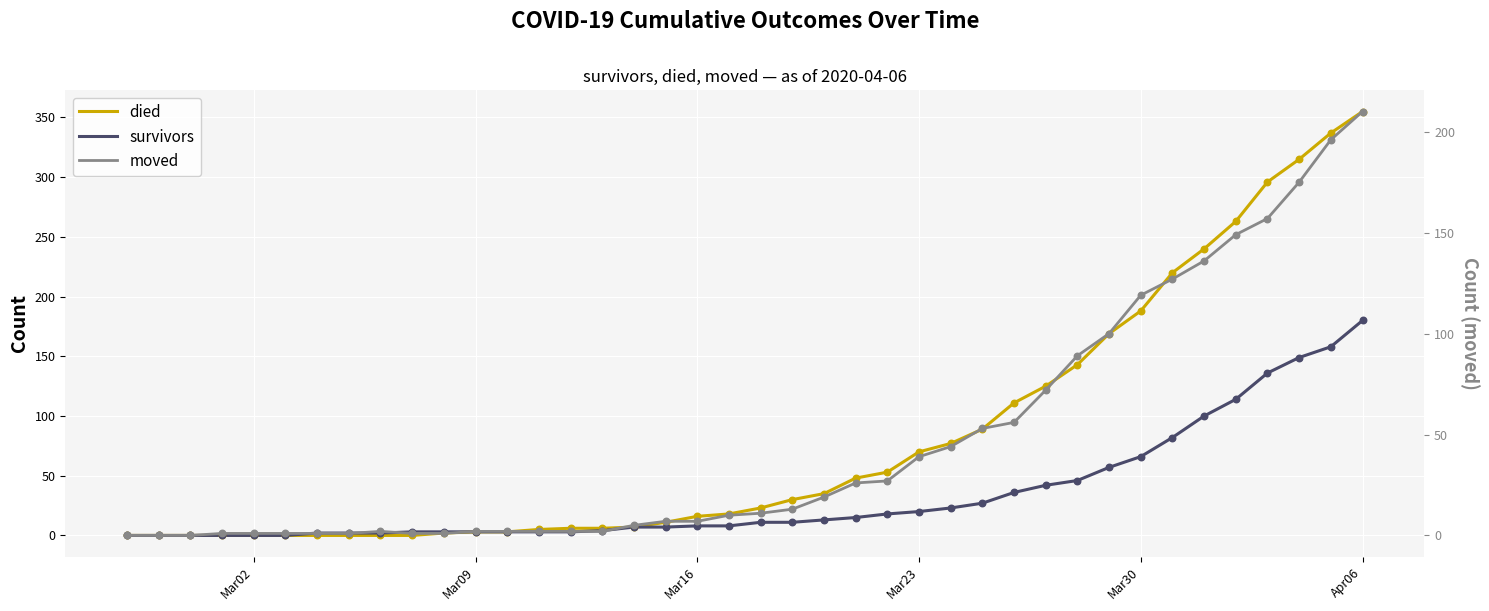

At which category is the sum across all series the highest?

Apr06